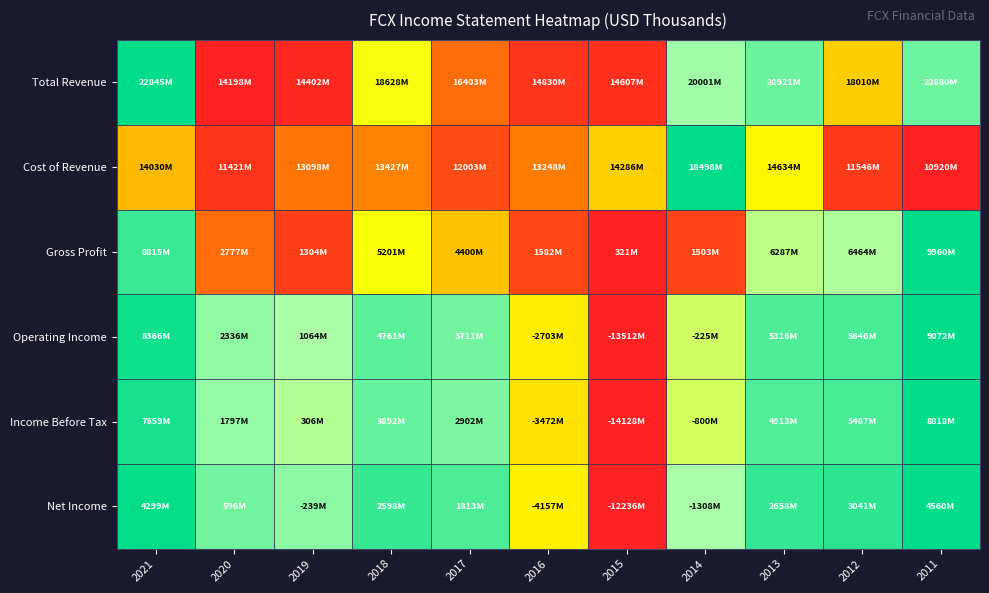

At which category is the sum across all series the highest?

2021